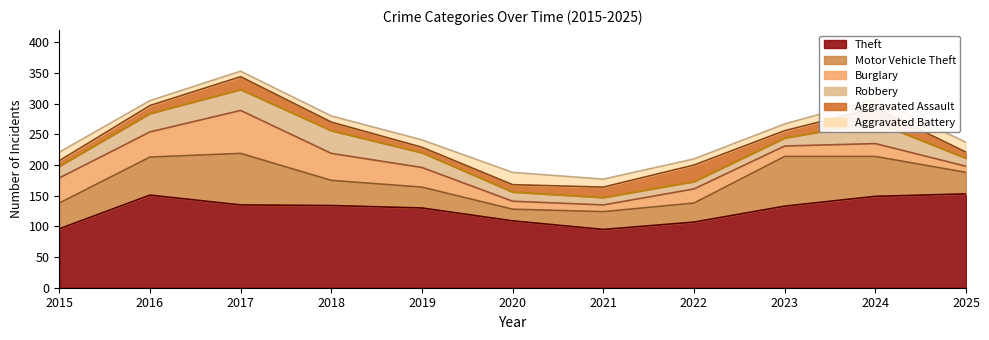

True or false: Aggravated Assault and Motor Vehicle Theft cross at least once.

False